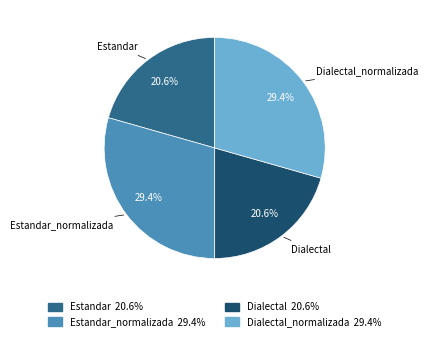

The Dialectal slice represents 31% of the pie. True or false?

False